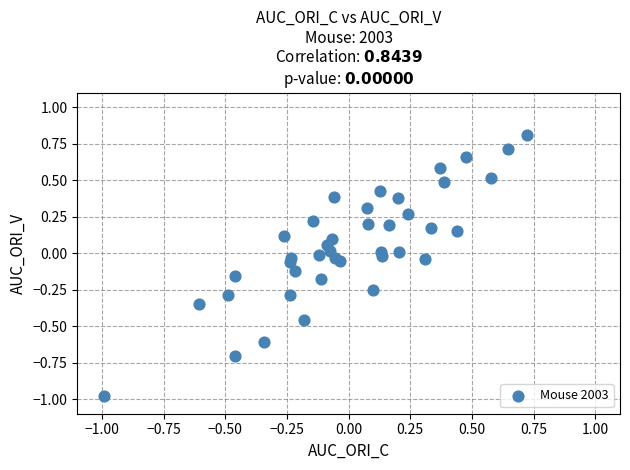

What is the range of Y values (max minus min)?

1.8